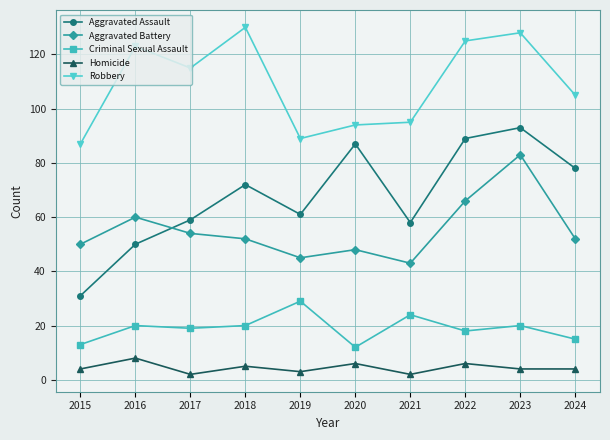

At which label is Robbery closest to 108?

2024